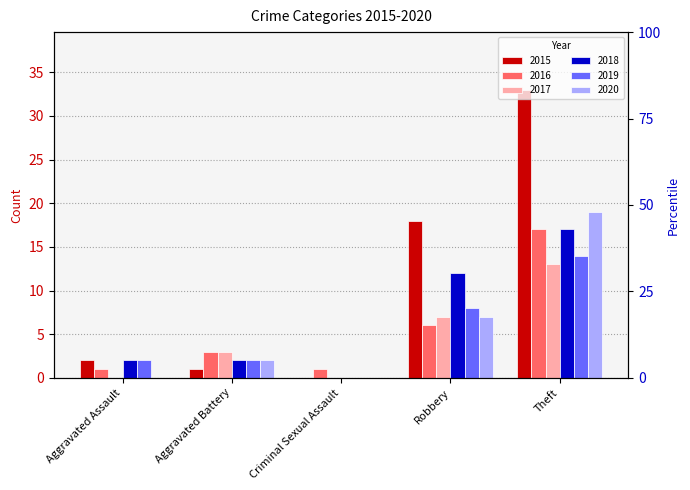

Count the number of categories in the chart.

5